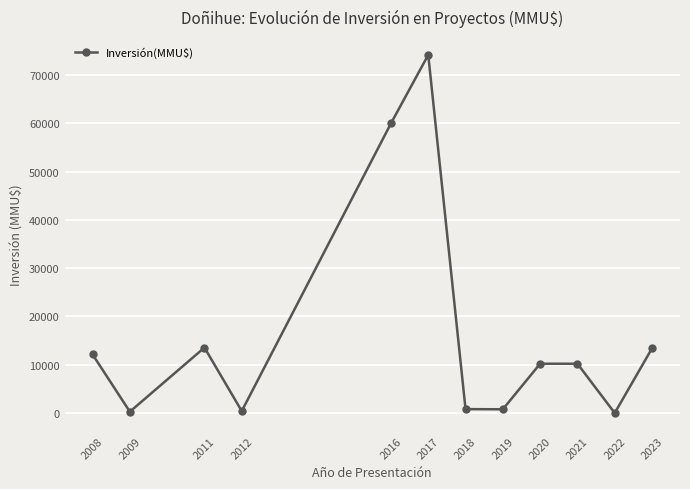

What is the difference between the maximum and minimum values?

74200